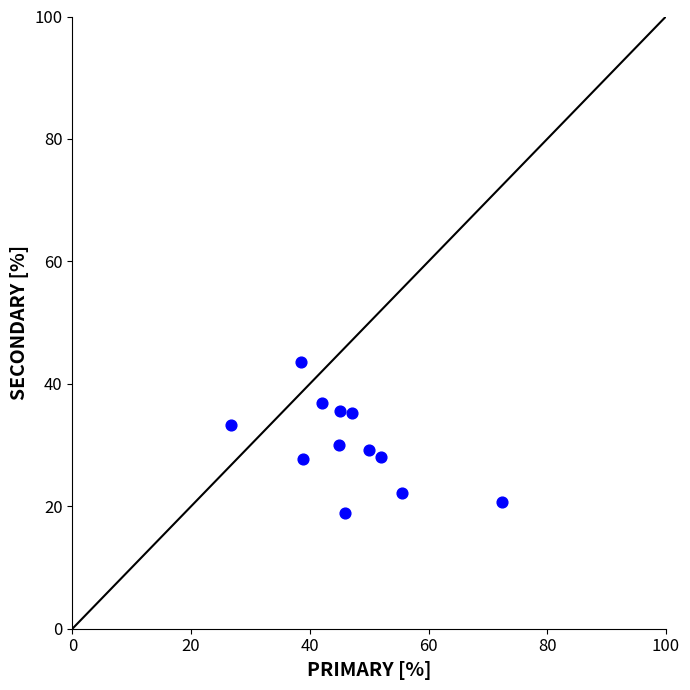

What is the average Y value?

30.1